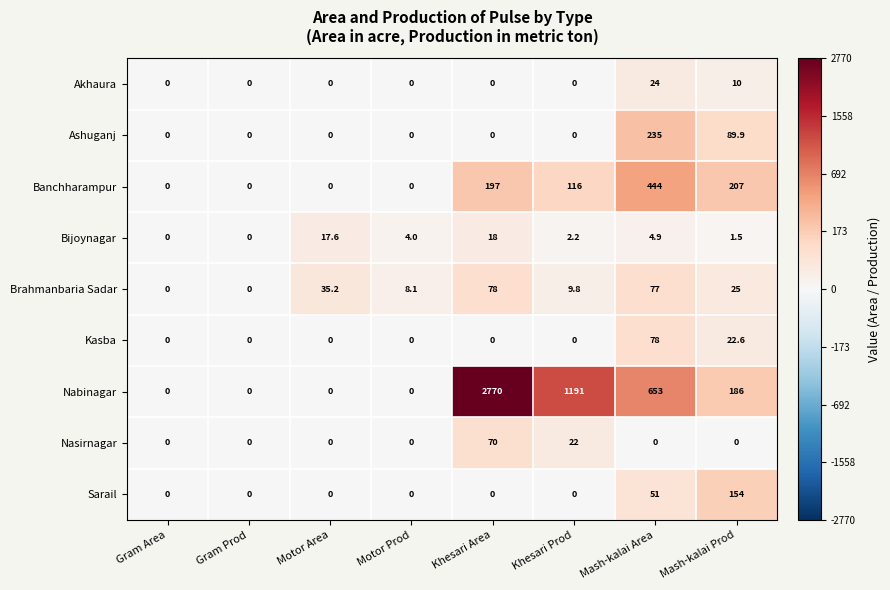

Where is Brahmanbaria Sadar nearest to the value 39?

Motor Area